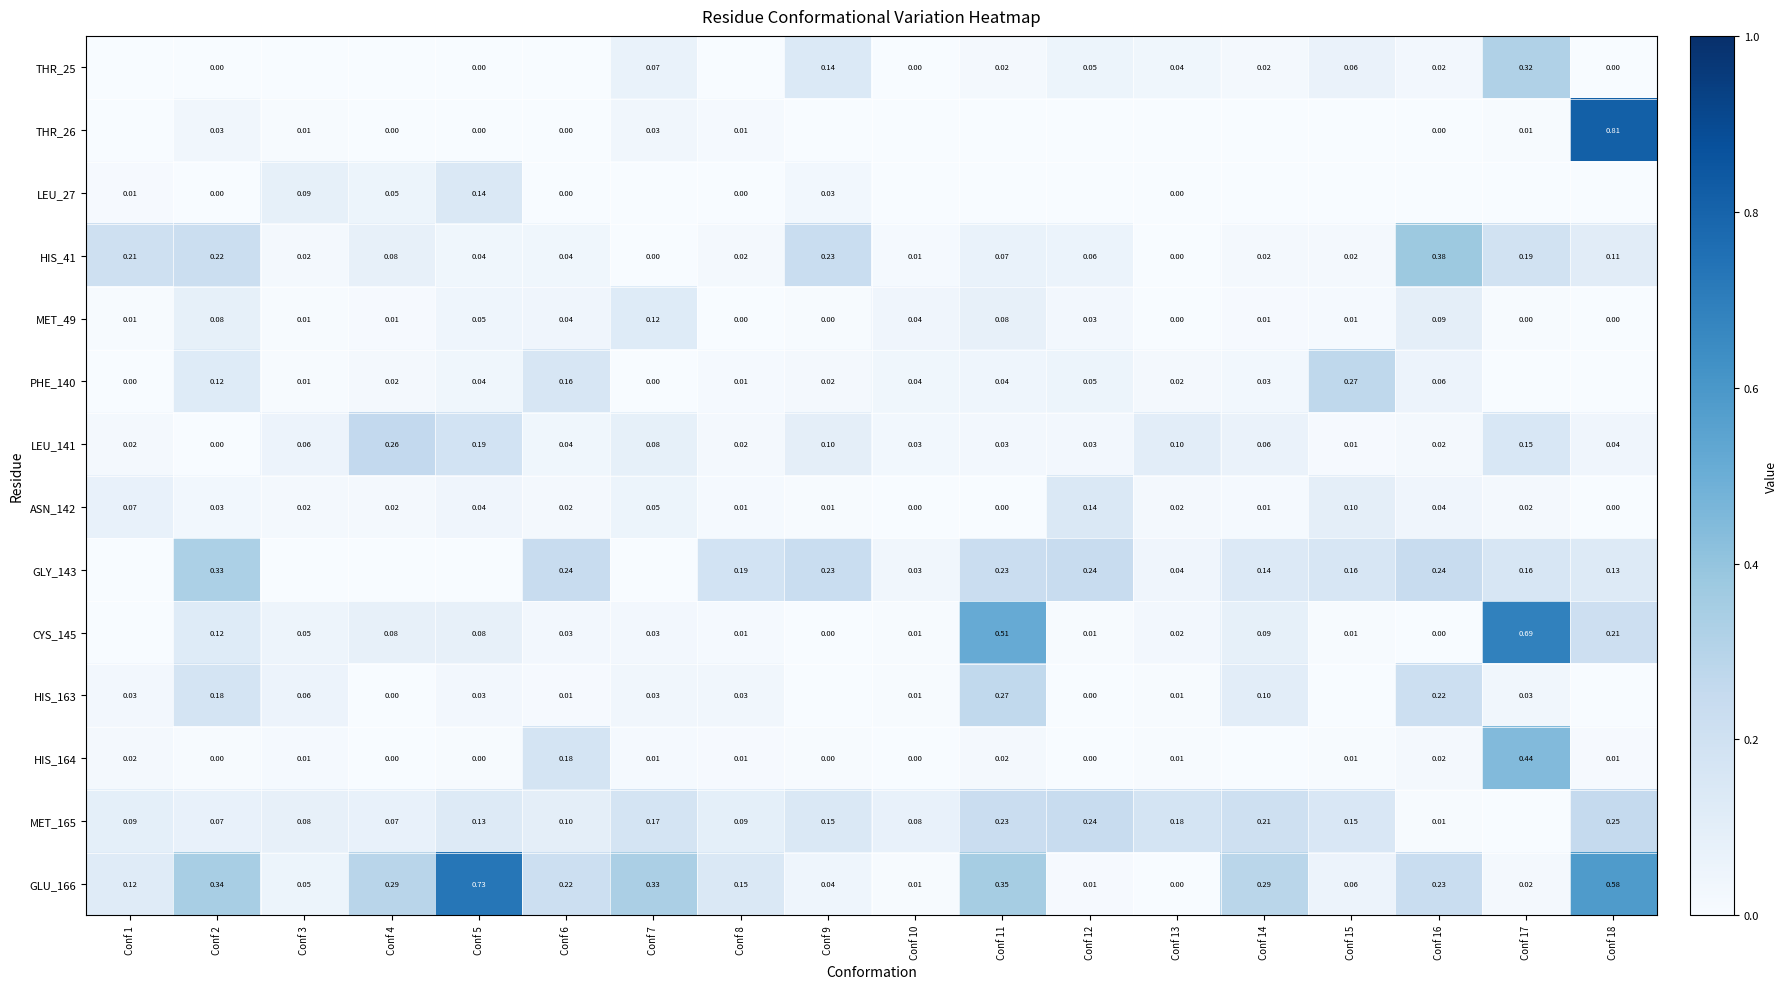

True or false: PHE_140 has a value of 0.0 at Conf 2.

False